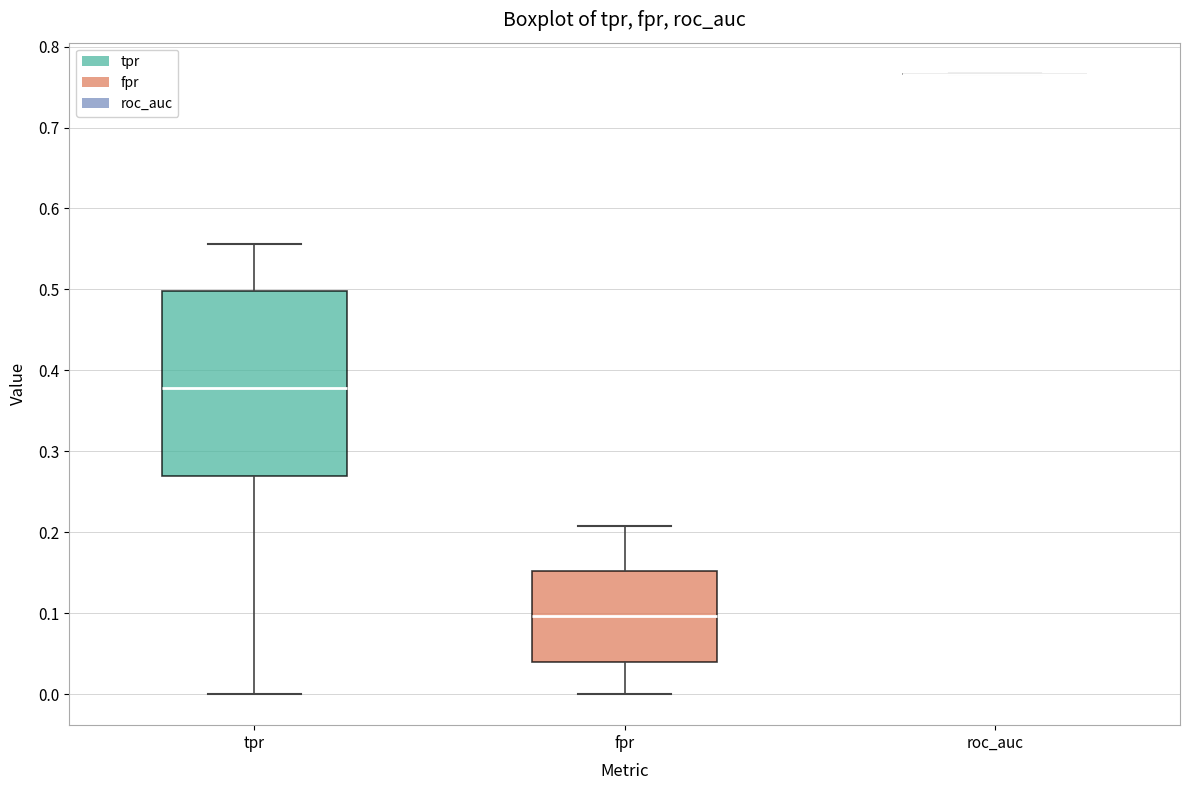

Reading left to right, read every box against the y-axis: the position of its median line, the range the box covers, and the ends of its whiskers. The values are not printed on the chart, so give them approximately, as read against the axis.

tpr: median 0.38, box 0.27 to 0.50, whiskers 0.00 to 0.56
fpr: median 0.10, box 0.04 to 0.15, whiskers 0.00 to 0.21
roc_auc: box collapsed to a line at 0.77, whiskers 0.77 to 0.77